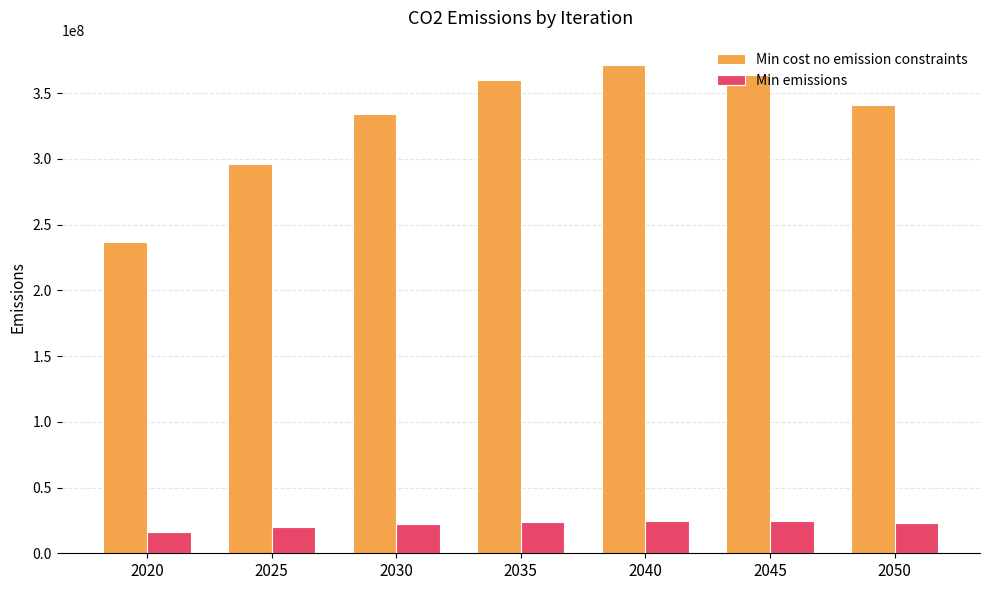

Rank the series at 2020 from highest to lowest value.

Min cost no emission constraints, Min emissions